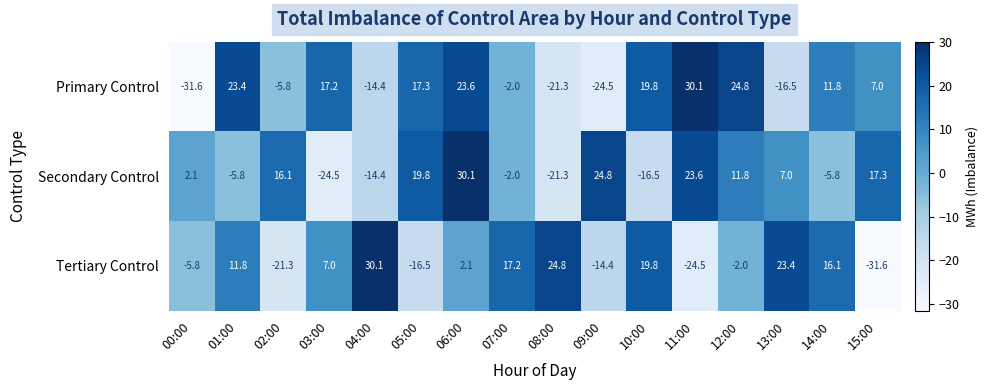

What is the total value across all series at 11:00?

29.2